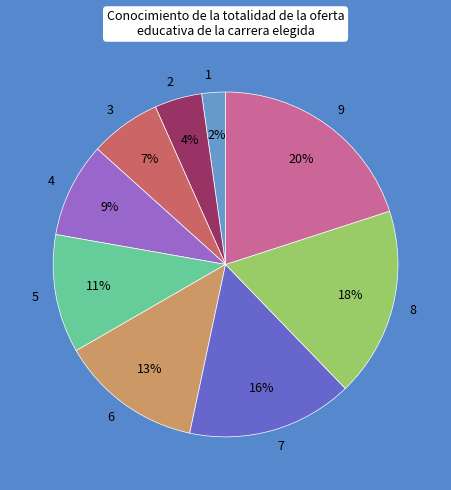

To the nearest percent, what portion does 8 represent?

18%